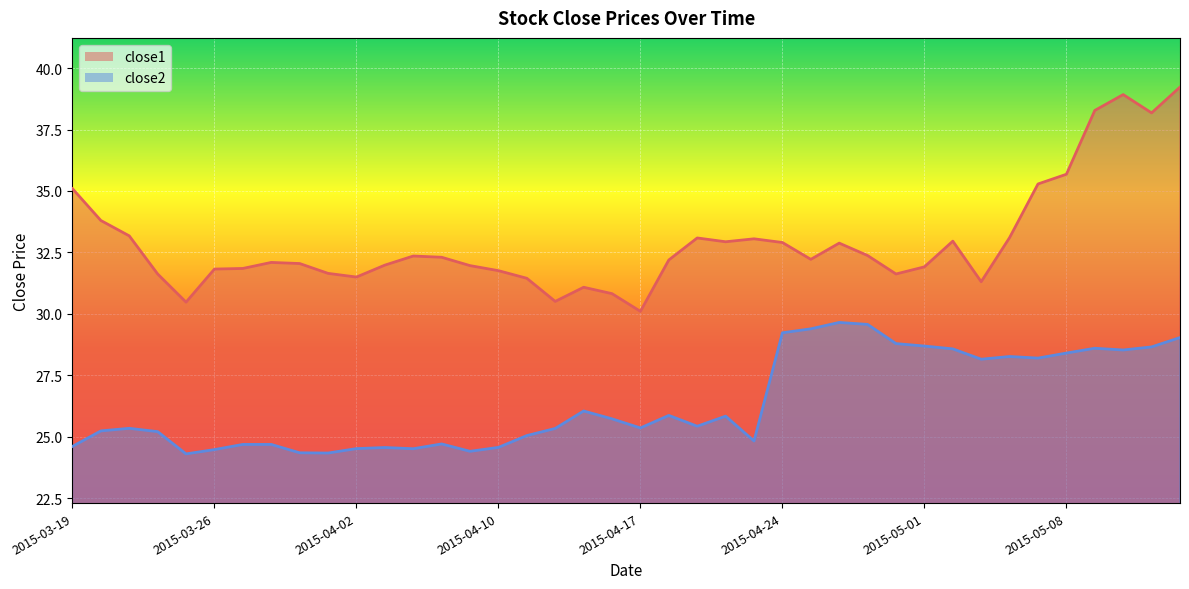

Reading left to right, transcribe all the data shown in this chart.

close1: 35.1	33.8	33.2	31.6	30.5	31.8	31.9	32.1	32.0	31.6	31.5	32.0	32.4	32.3	32.0	31.8	31.4	30.5	31.1	30.8	30.1	32.2	33.1	32.9	33.1	32.9	32.2	32.9	32.4	31.6	31.9	33.0	31.3	33.1	35.3	35.7	38.3	38.9	38.2	39.2
close2: 24.6	25.2	25.4	25.2	24.3	24.5	24.7	24.7	24.4	24.3	24.5	24.6	24.5	24.7	24.4	24.6	25.1	25.3	26.1	25.7	25.4	25.9	25.4	25.8	24.8	29.2	29.4	29.7	29.6	28.8	28.7	28.6	28.2	28.3	28.2	28.4	28.6	28.5	28.7	29.0